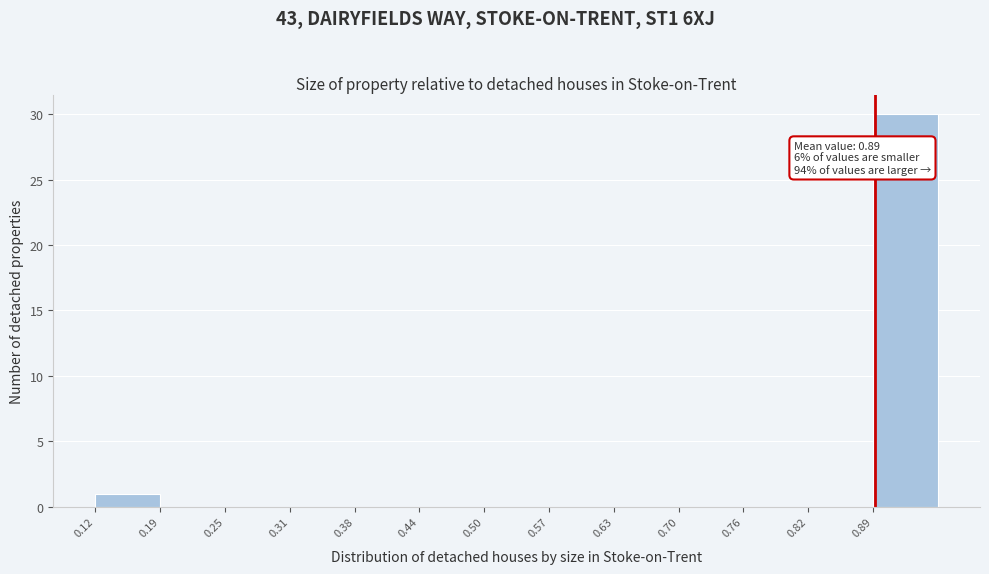

Which range on the x-axis has the tallest bar?

0.89 to 0.95